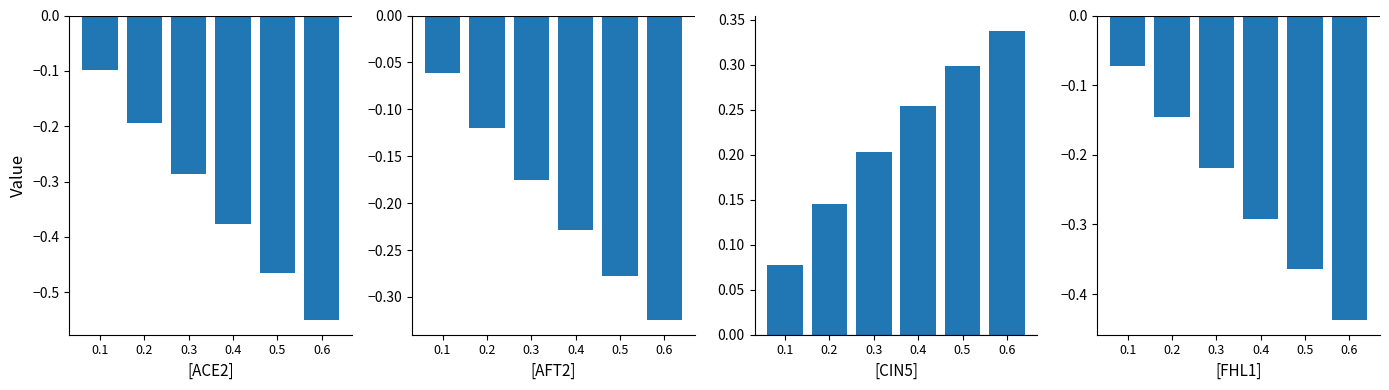

Rank the series by their maximum value, from highest to lowest.

CIN5, AFT2, FHL1, ACE2